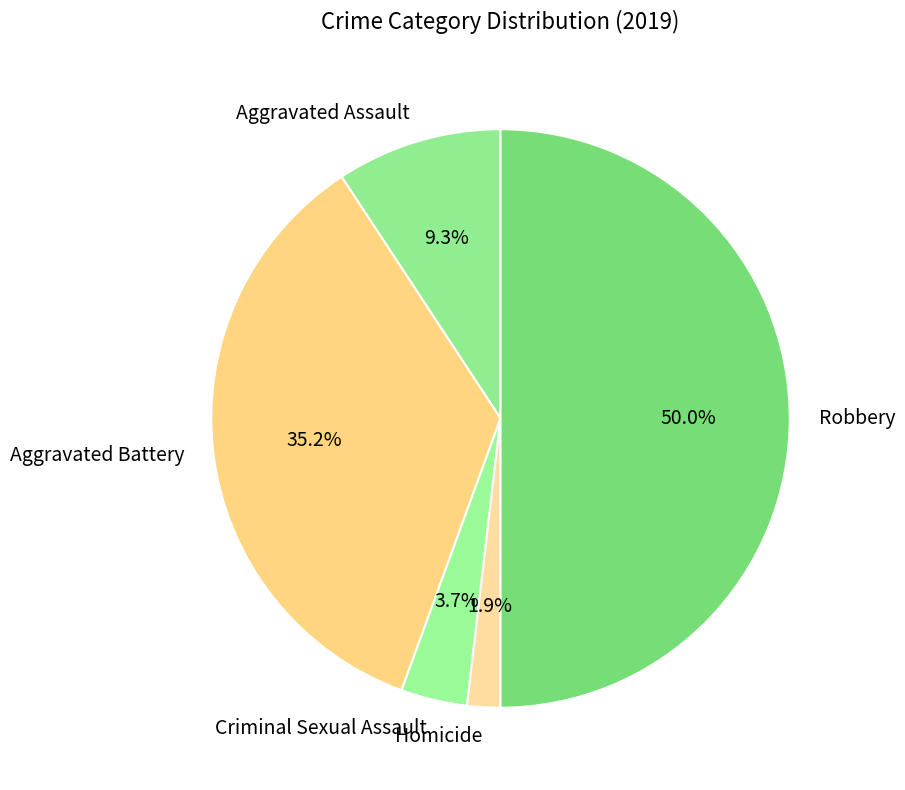

Which category has the biggest portion of the pie?

Robbery